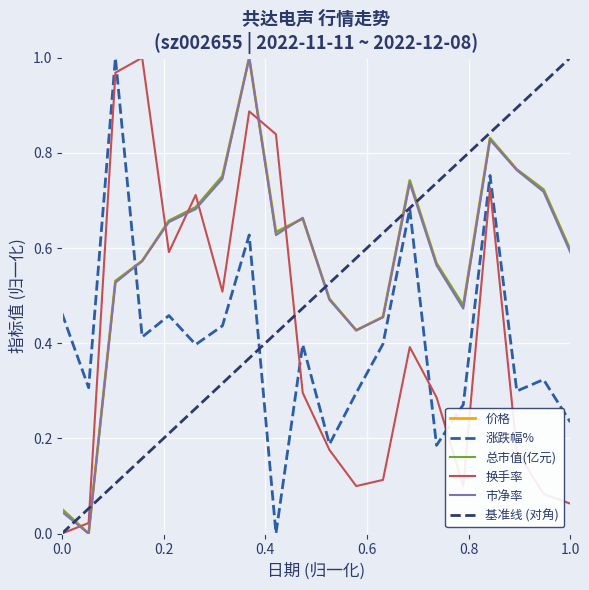

Reading left to right, extract all data points from this chart.

价格: 0.1	0.0	0.5	0.6	0.7	0.7	0.8	1.0	0.6	0.7	0.5	0.4	0.5	0.7	0.6	0.5	0.8	0.8	0.7	0.6
涨跌幅%: 0.5	0.3	1.0	0.4	0.5	0.4	0.4	0.6	0.0	0.4	0.2	0.3	0.4	0.7	0.2	0.3	0.8	0.3	0.3	0.2
总市值(亿元): 0.1	0.0	0.5	0.6	0.7	0.7	0.8	1.0	0.6	0.7	0.5	0.4	0.5	0.7	0.6	0.5	0.8	0.8	0.7	0.6
换手率: 0.0	0.0	1.0	1.0	0.6	0.7	0.5	0.9	0.8	0.3	0.2	0.1	0.1	0.4	0.3	0.1	0.7	0.2	0.1	0.1
市净率: 0.0	0.0	0.5	0.6	0.7	0.7	0.7	1.0	0.6	0.7	0.5	0.4	0.5	0.7	0.6	0.5	0.8	0.8	0.7	0.6